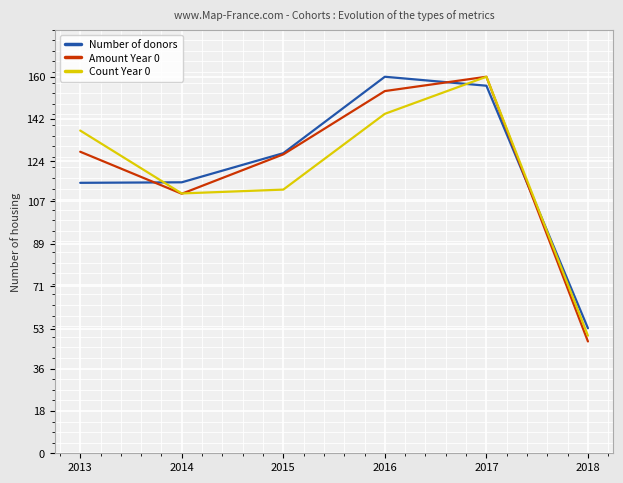

Count the number of categories in the chart.

6